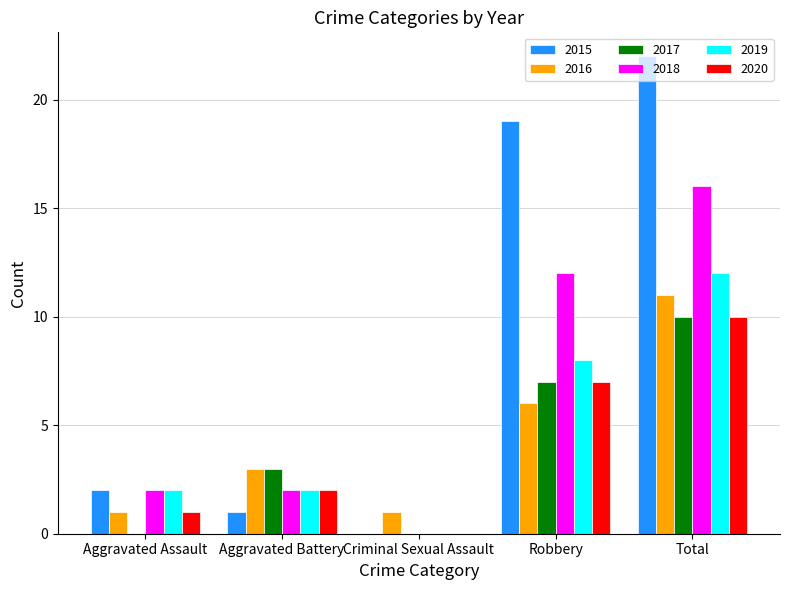

How many positive values does the 2018 series have?

4